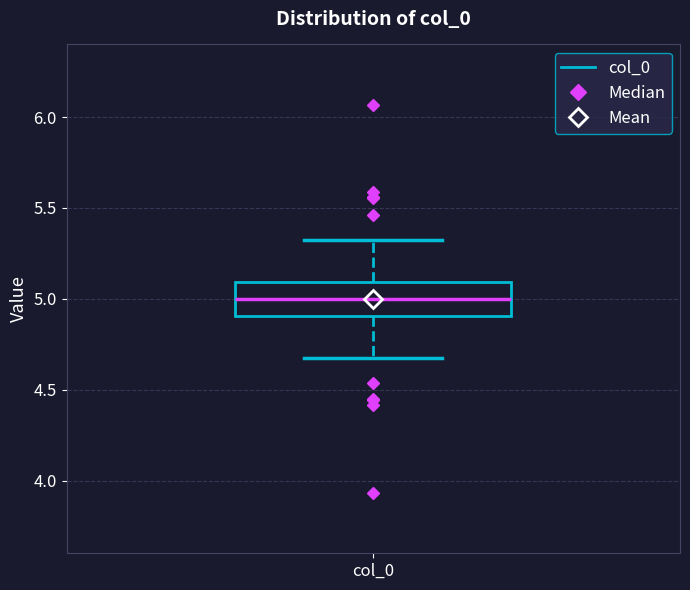

Read this box plot against the y-axis: the position of the median line, the range covered by the box, and the ends of both whiskers. The values are not printed on the chart, so give them approximately, as read against the axis.

median 5.00, box 4.90 to 5.10, whiskers 4.65 to 5.35